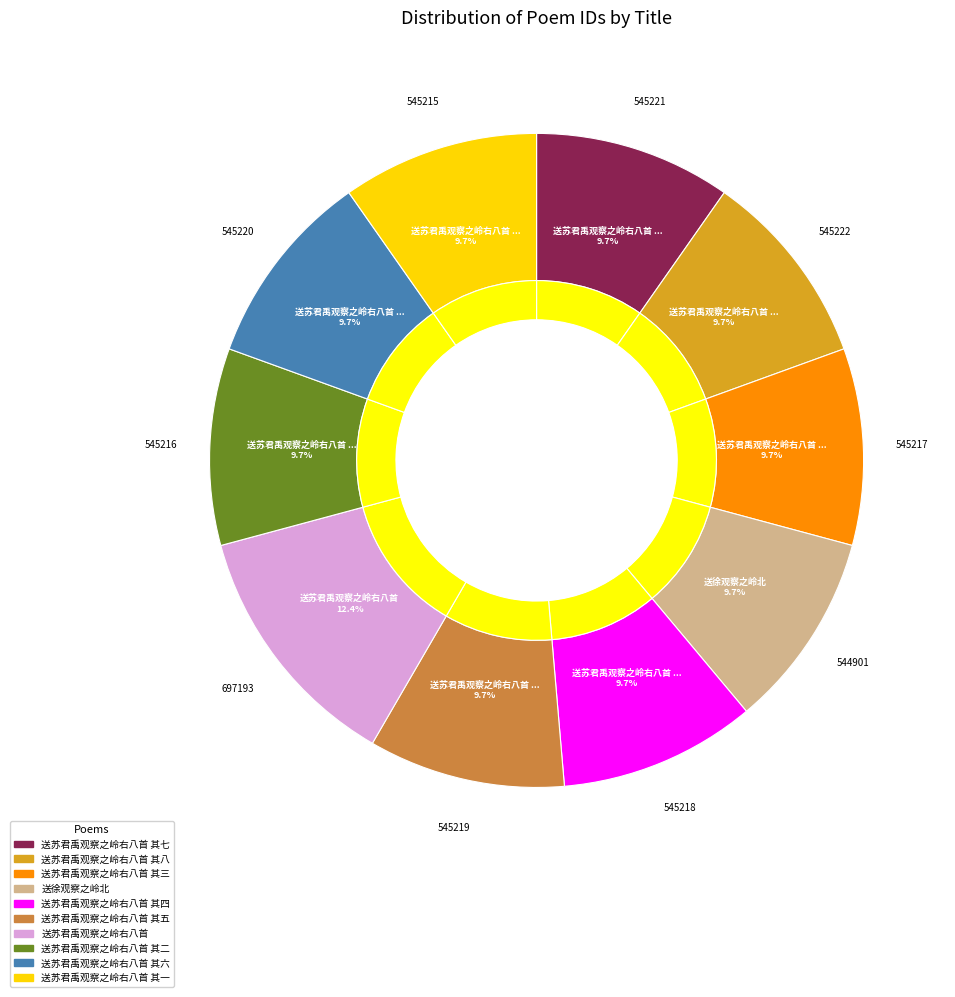

Rank the categories by value from highest to lowest.

送苏君禹观察之岭右八首, 送苏君禹观察之岭右八首 其八, 送苏君禹观察之岭右八首 其七, 送苏君禹观察之岭右八首 其六, 送苏君禹观察之岭右八首 其五, 送苏君禹观察之岭右八首 其四, 送苏君禹观察之岭右八首 其三, 送苏君禹观察之岭右八首 其二, 送苏君禹观察之岭右八首 其一, 送徐观察之岭北